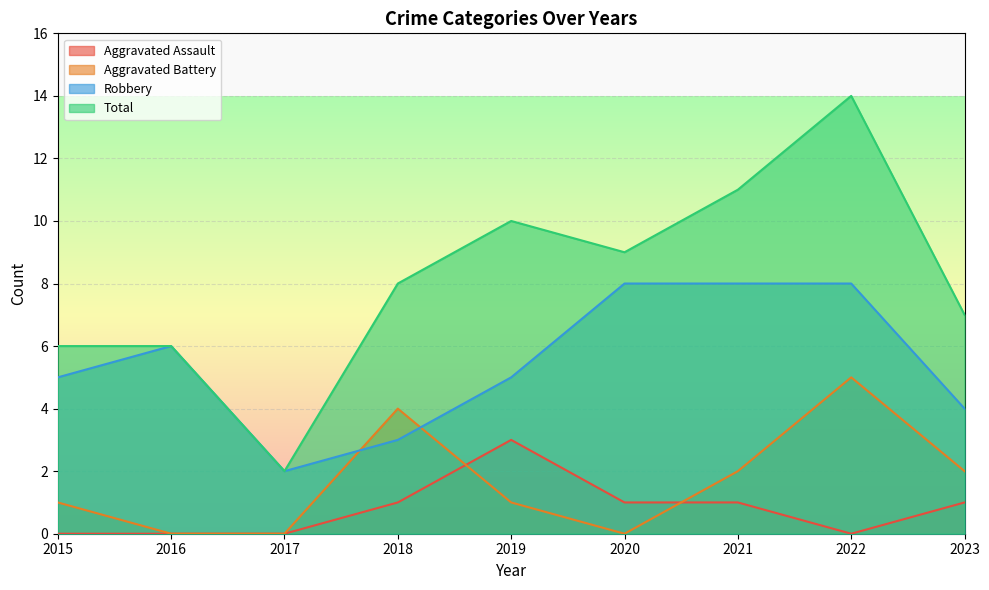

Count the Robbery values in the range 4 to 8.

7